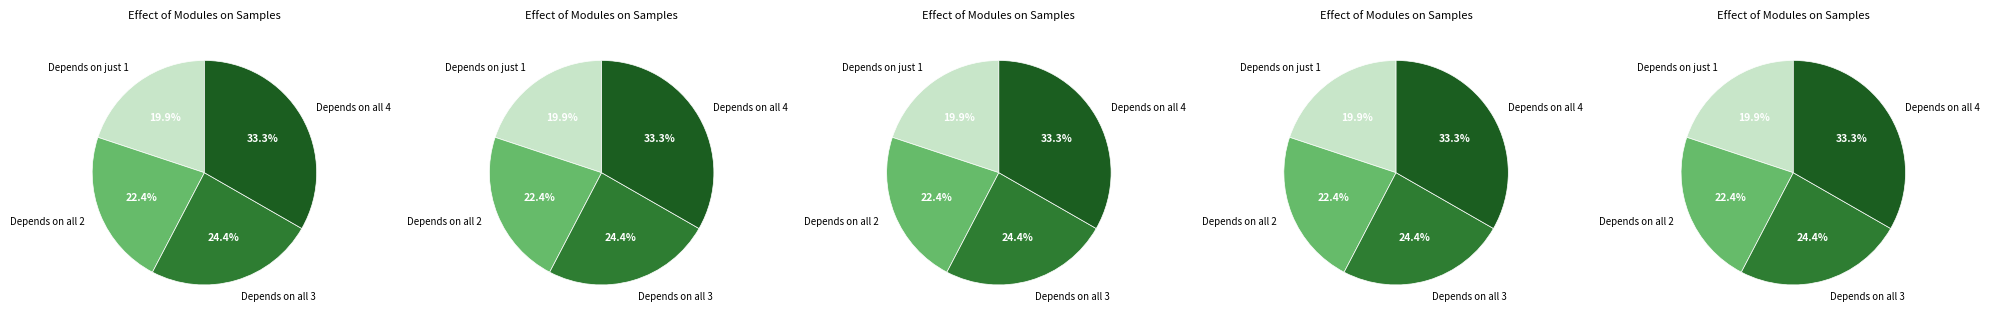

Between 3 and 6, which is larger?

6